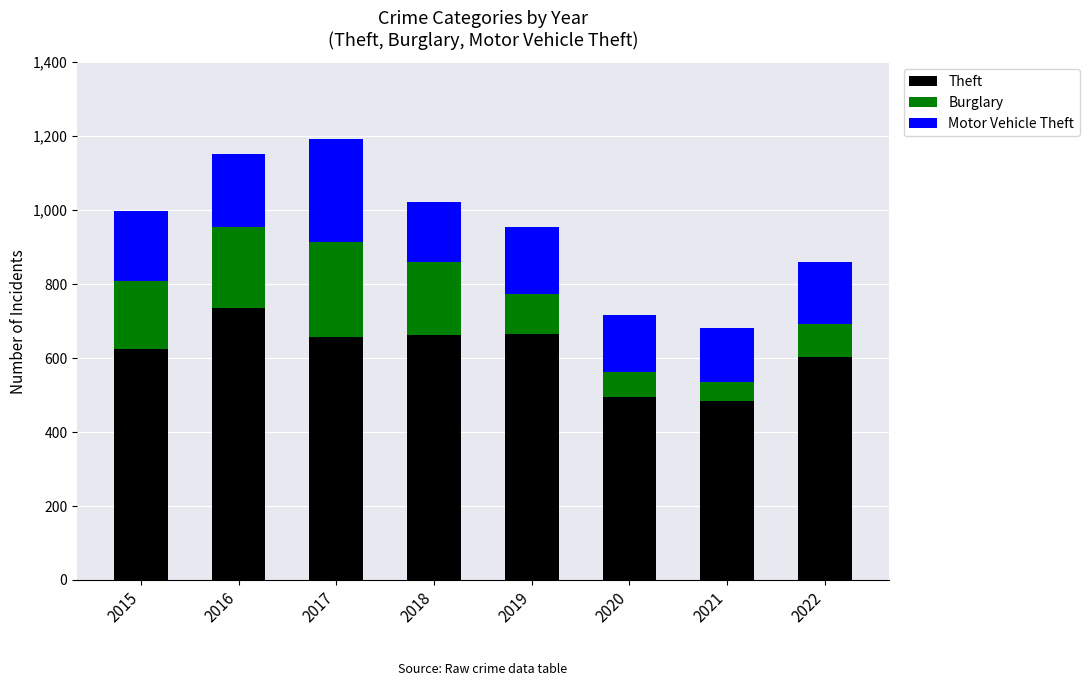

Read the Theft value at 2021.

484